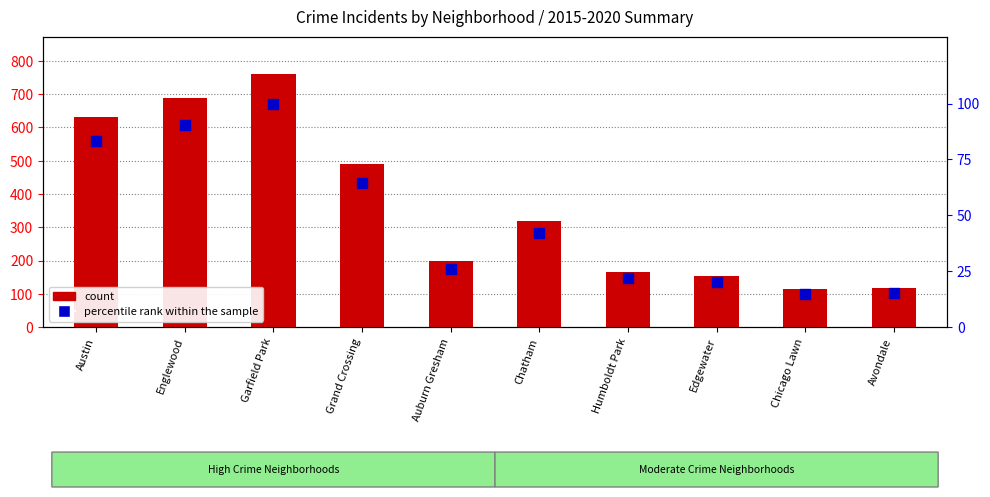

Which series contains the lowest Y value?

percentile rank within the sample